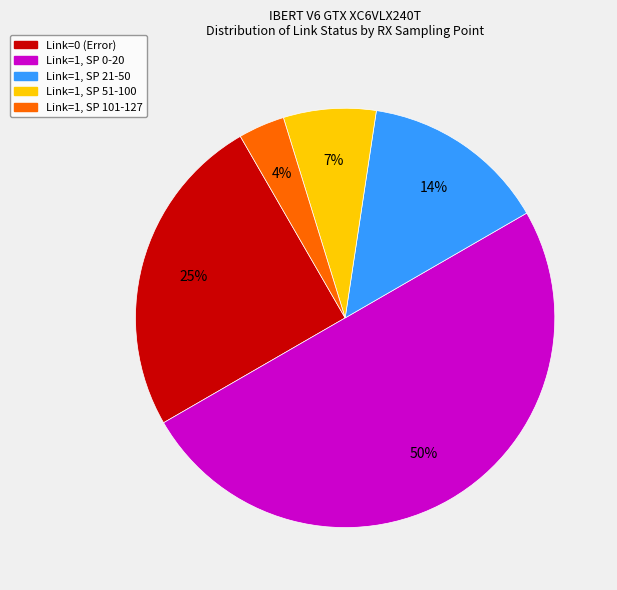

To the nearest percent, what is the combined percentage of Link=1, SP 21-50 and Link=0 (Error)?

39%